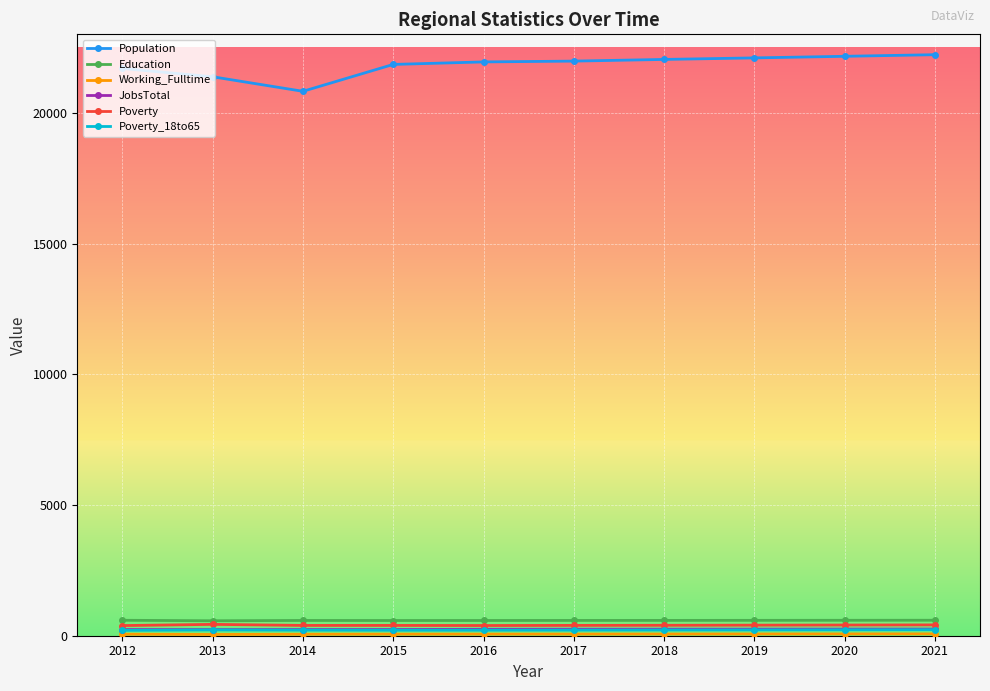

True or false: Education and Population intersect in this chart.

False